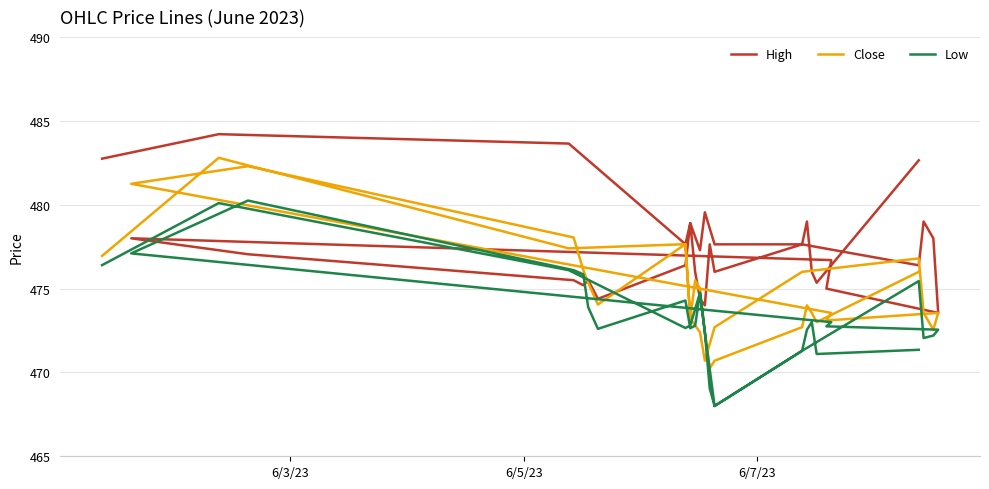

Does the chart have visible grid lines?

Yes